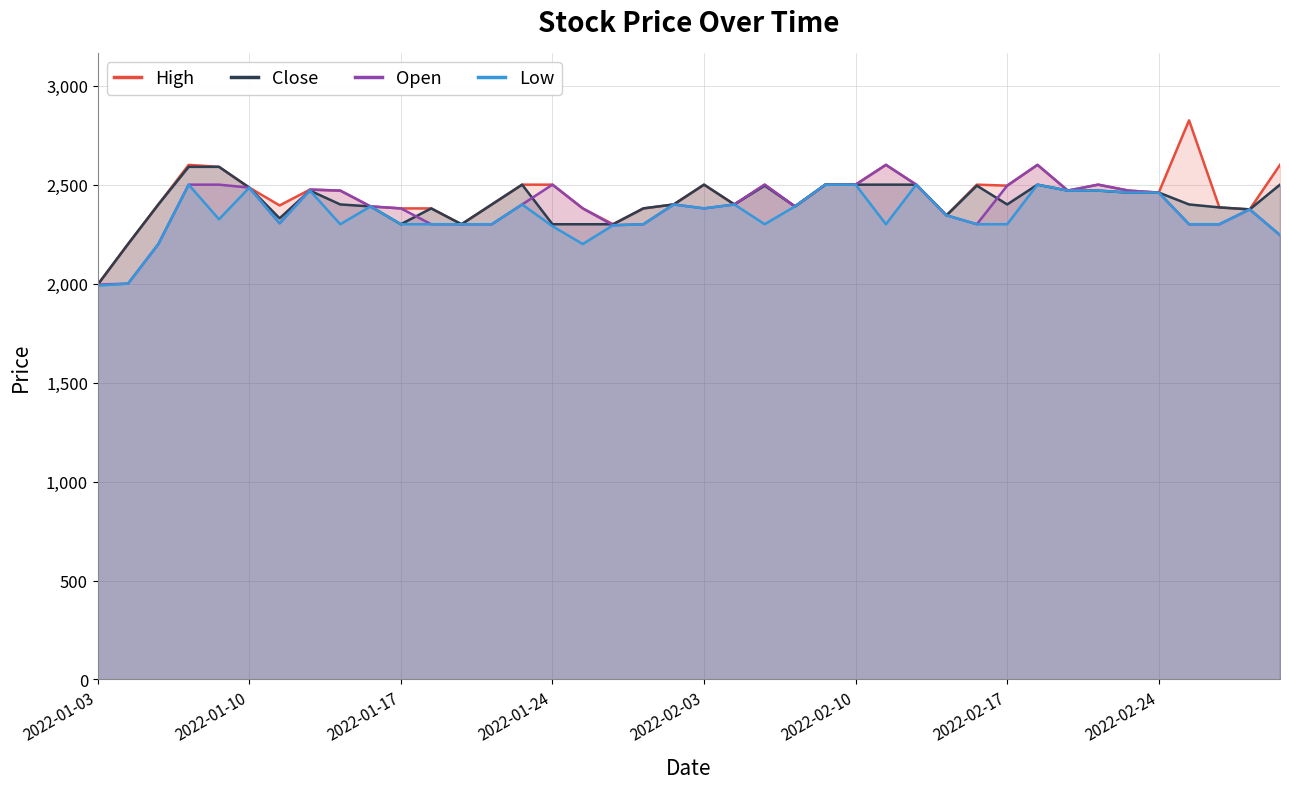

What is the minimum value for Low?

1990